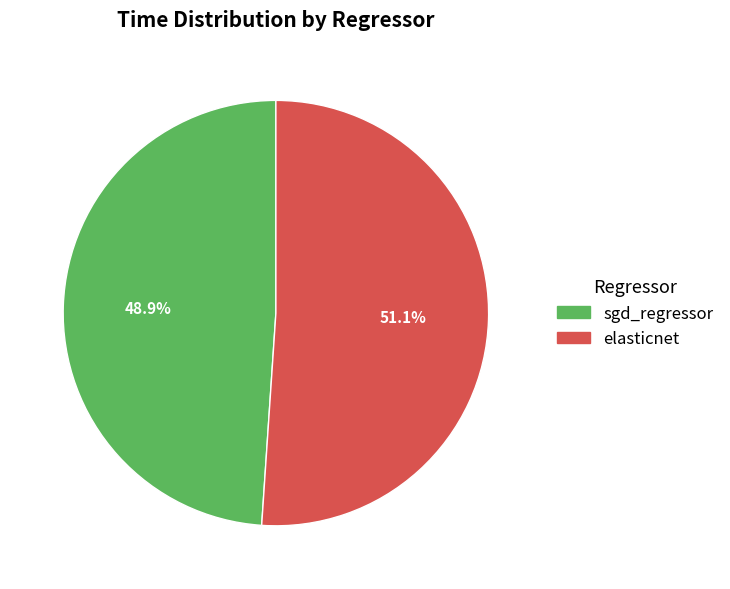

How many slices are in this pie chart?

2